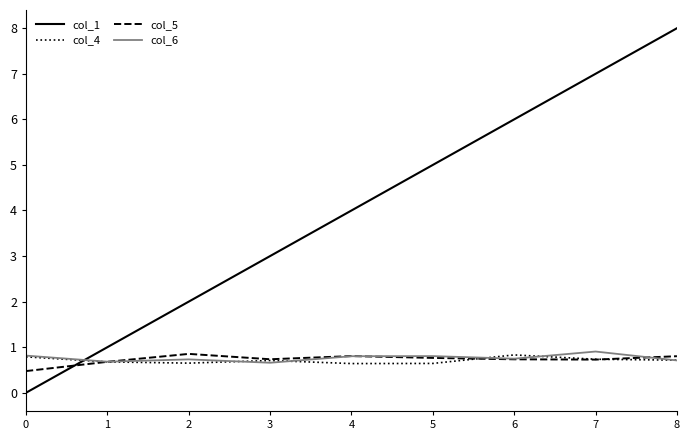

Which series has the largest total across all categories?

col_1